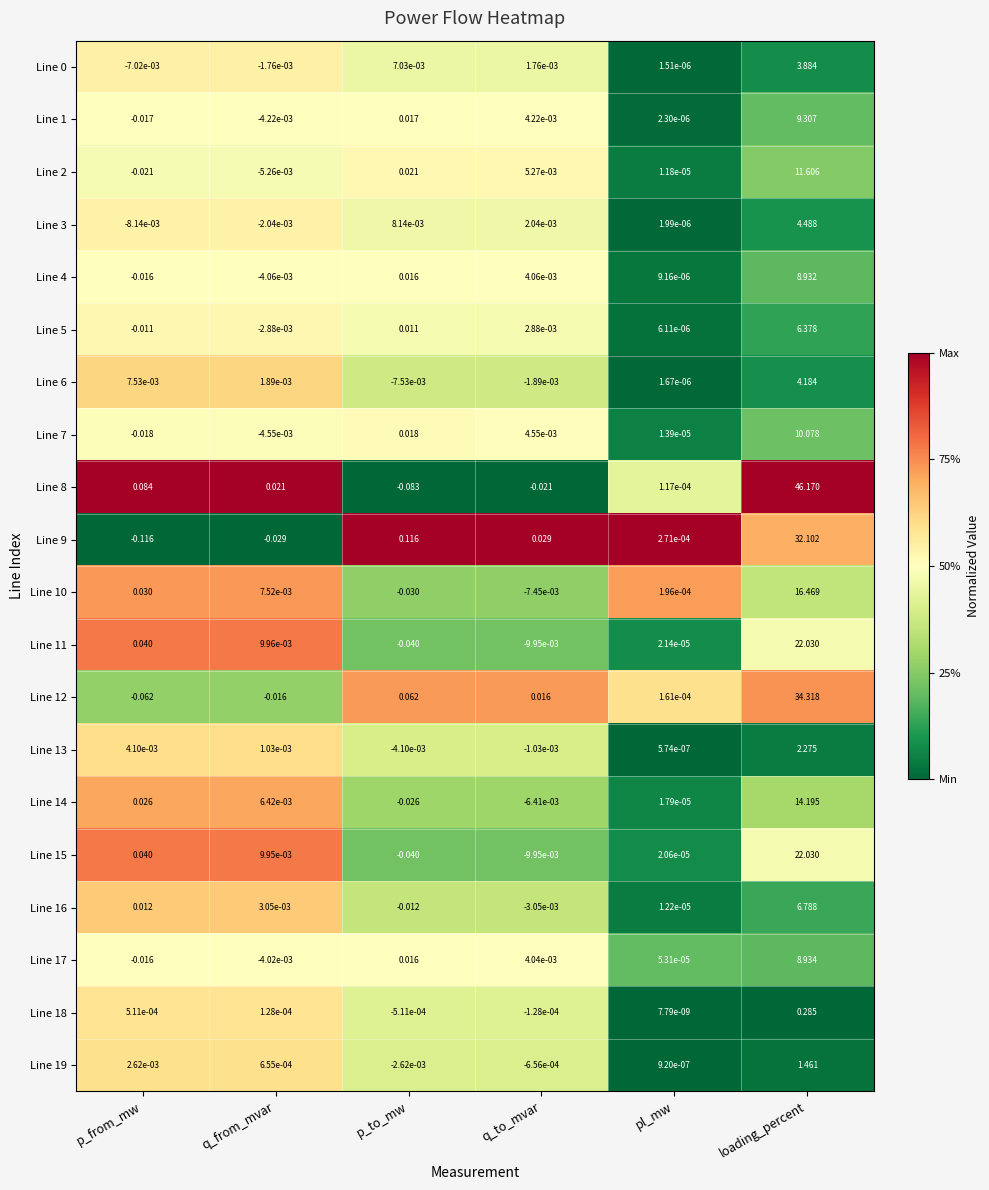

Which series has the widest spread of values?

Line 8